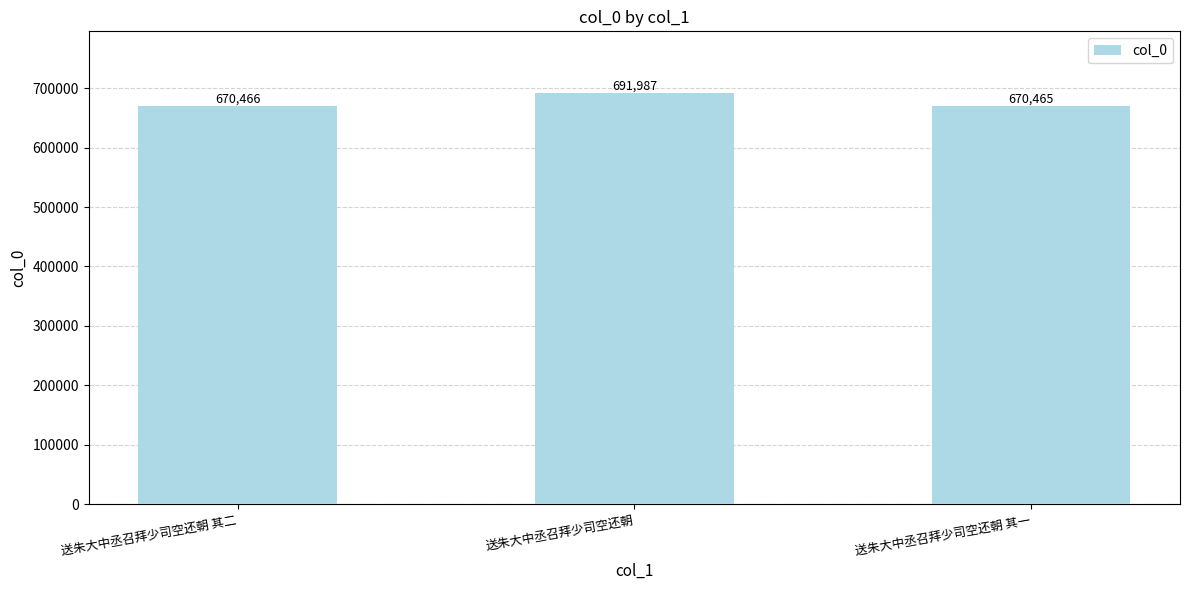

Reading left to right, what are all the values shown in this chart?

670466	691987	670465